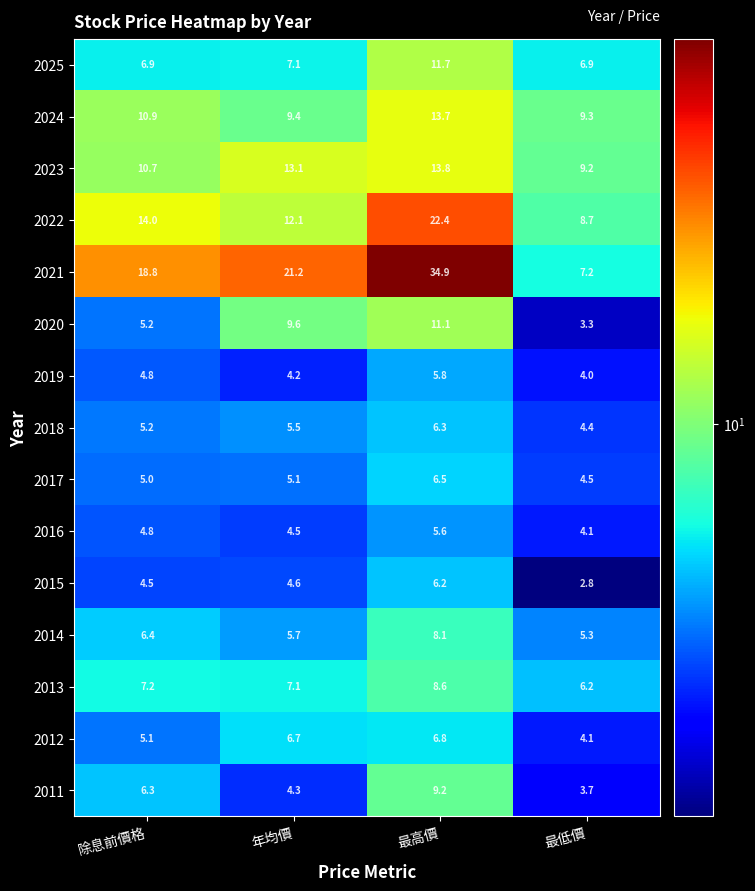

What is the minimum value shown in the chart?

2.8